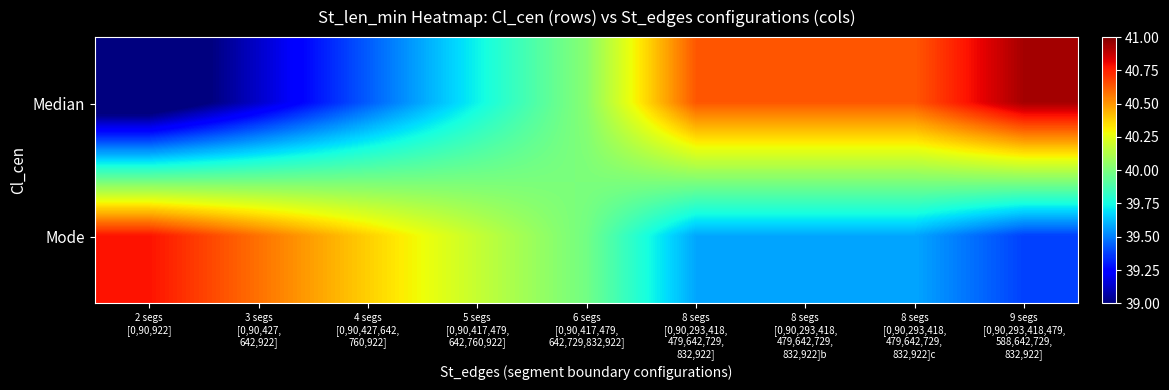

Rank the series at 8 segs [0,90,293,418, 479,642,729, 832,922]b from highest to lowest value.

Median, Mode